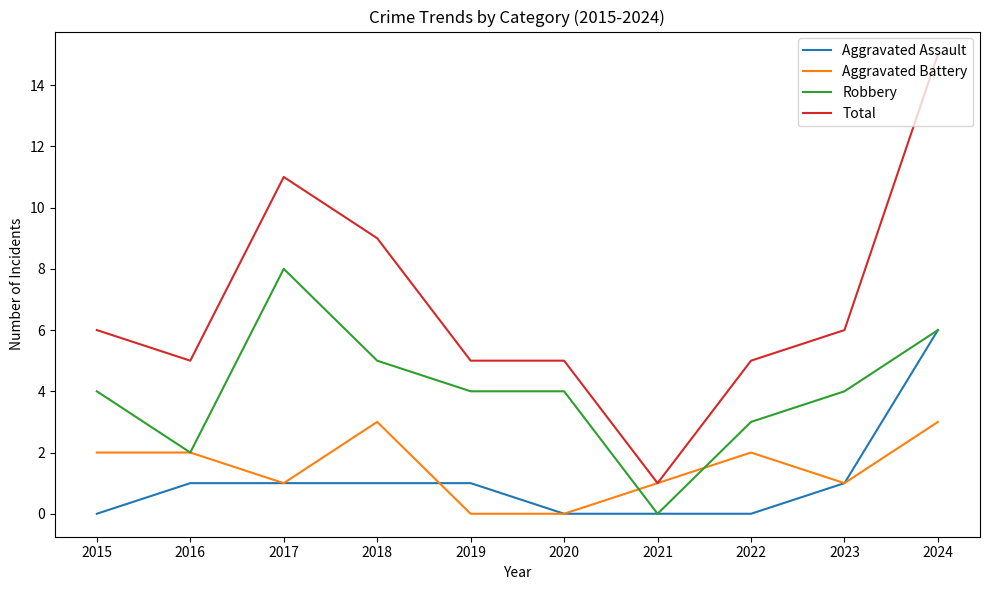

What is the spread (max minus min) of values at 2019?

5